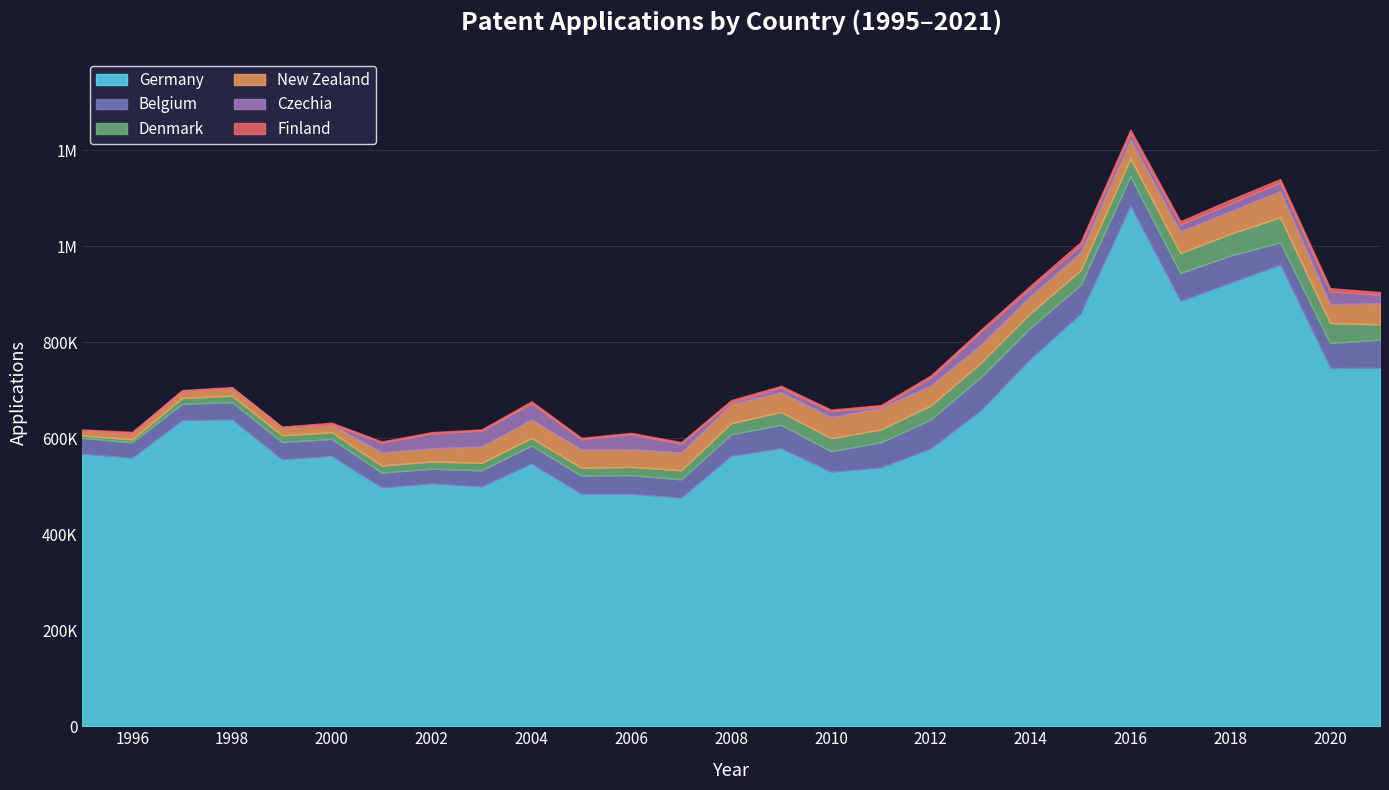

Which category has the highest value in the Finland series?

2018